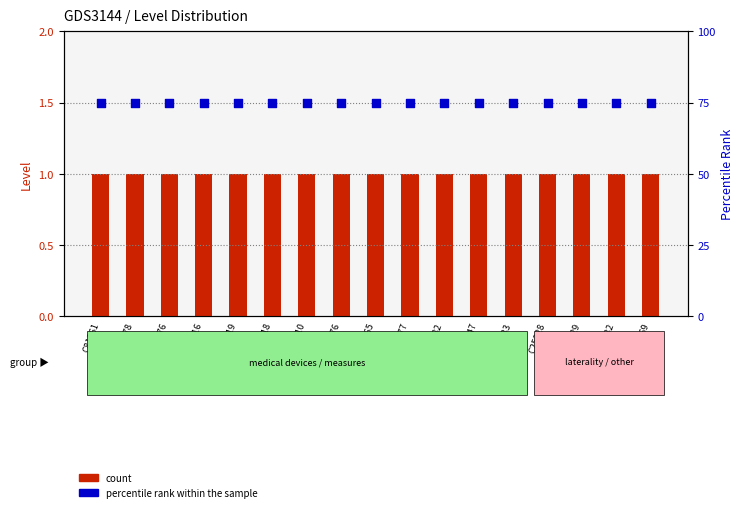

Which series has the largest Y range (max minus min)?

count